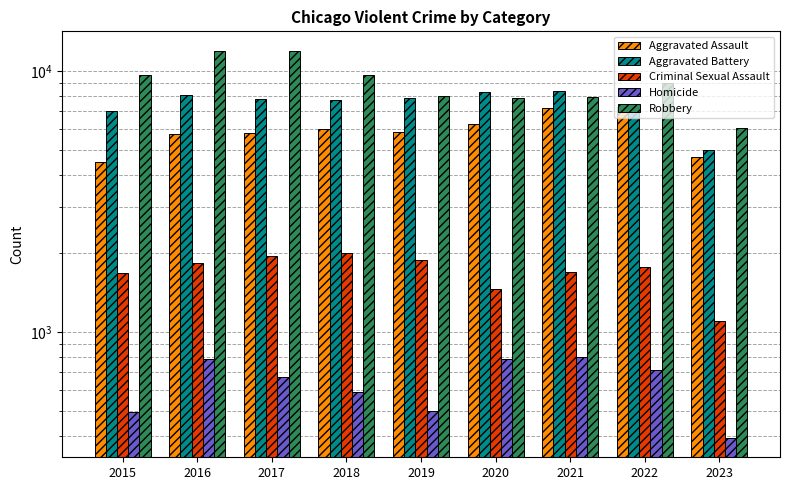

Reading right to left, what are all the values shown in this chart?

Aggravated Assault: 4692	7278	7243	6262	5841	6001	5793	5712	4480
Aggravated Battery: 4970	7487	8346	8320	7857	7734	7845	8086	7018
Criminal Sexual Assault: 1103	1769	1702	1468	1891	2000	1957	1832	1682
Homicide: 393	718	804	787	498	589	672	786	496
Robbery: 6066	8965	7918	7855	7995	9681	11880	11960	9638